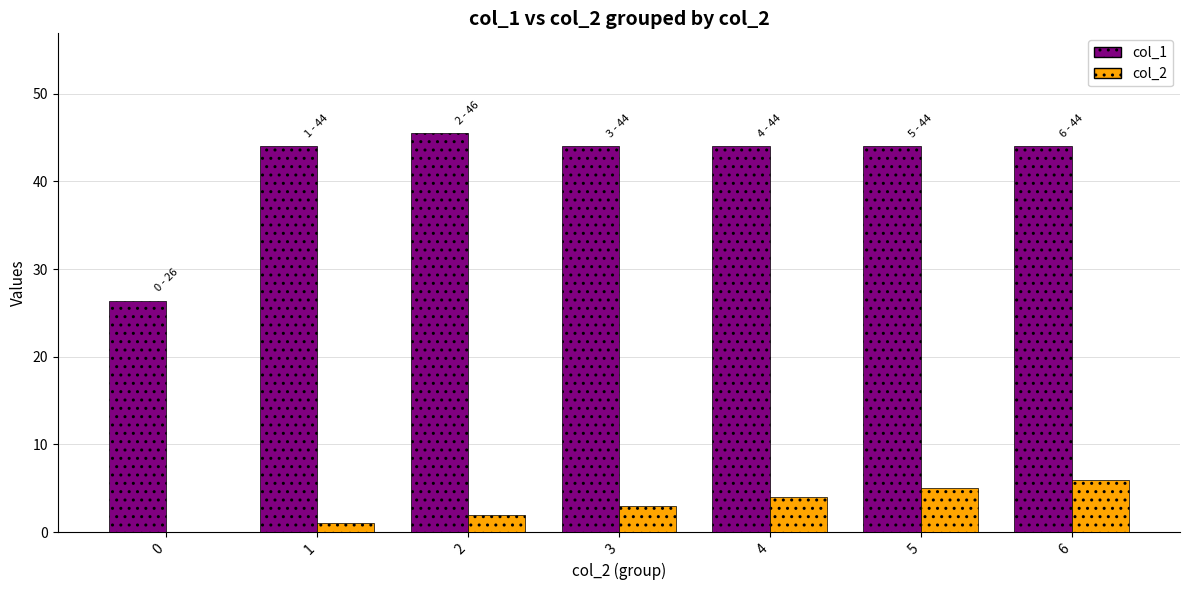

The value of col_2 at 6 is 8.2. True or false?

False